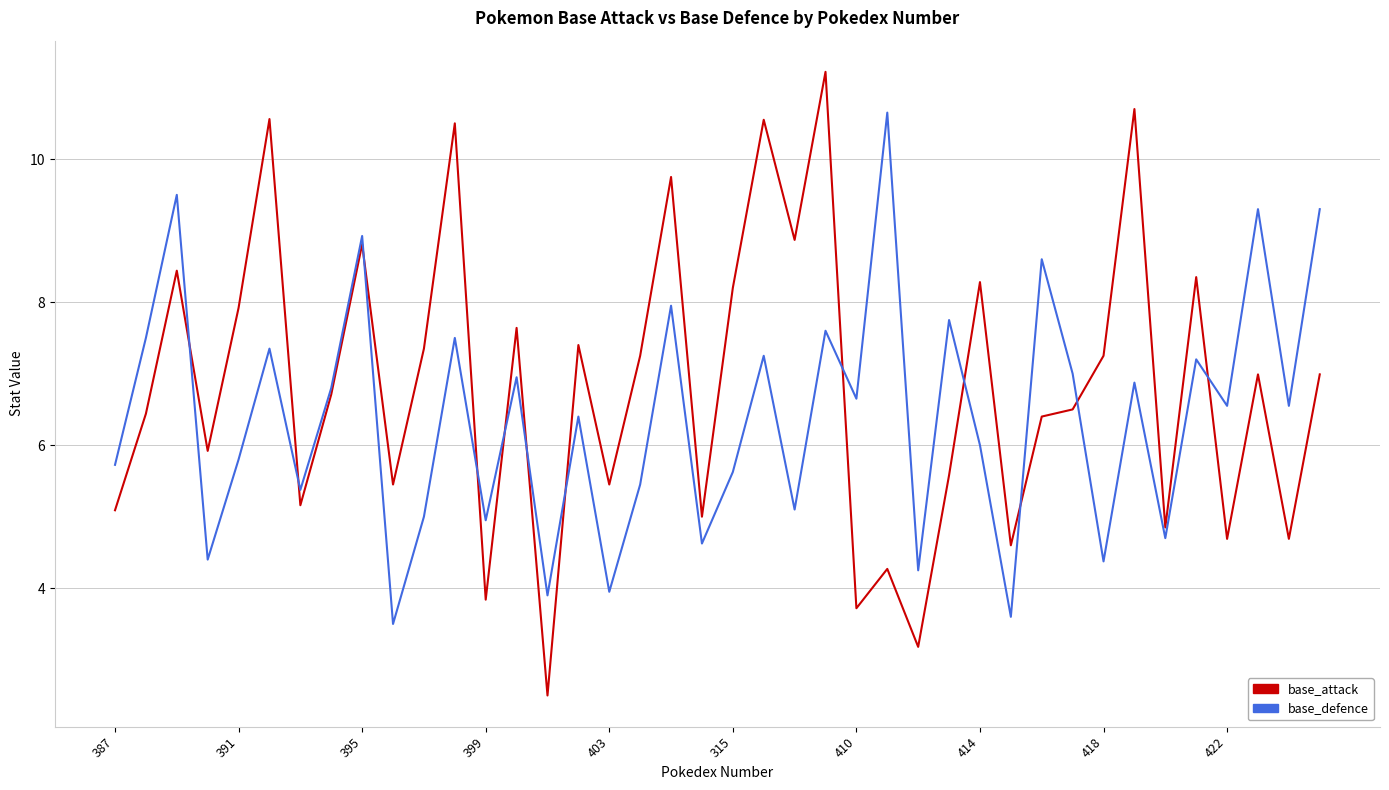

Rank the series by their average value, from highest to lowest.

base_attack, base_defence